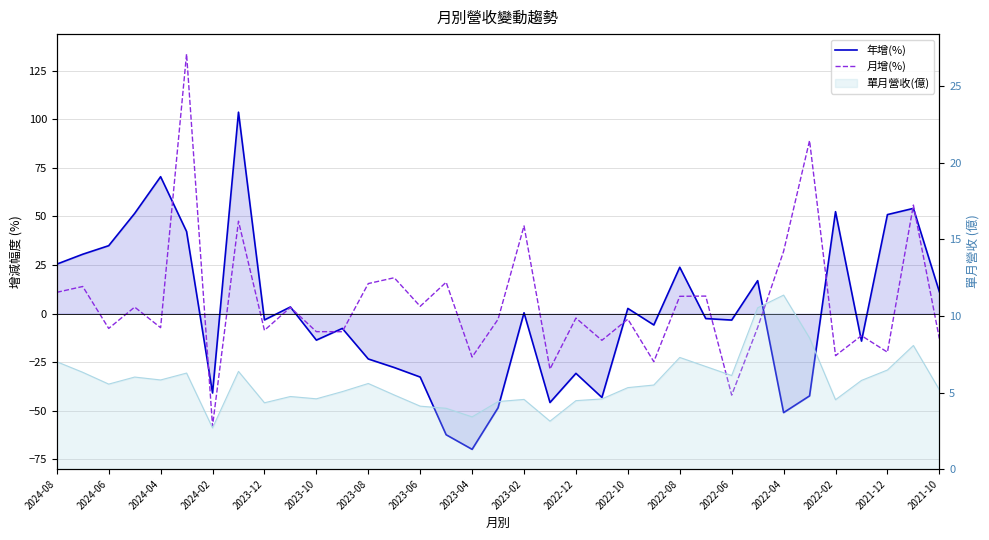

What is the smallest value displayed?

-69.9